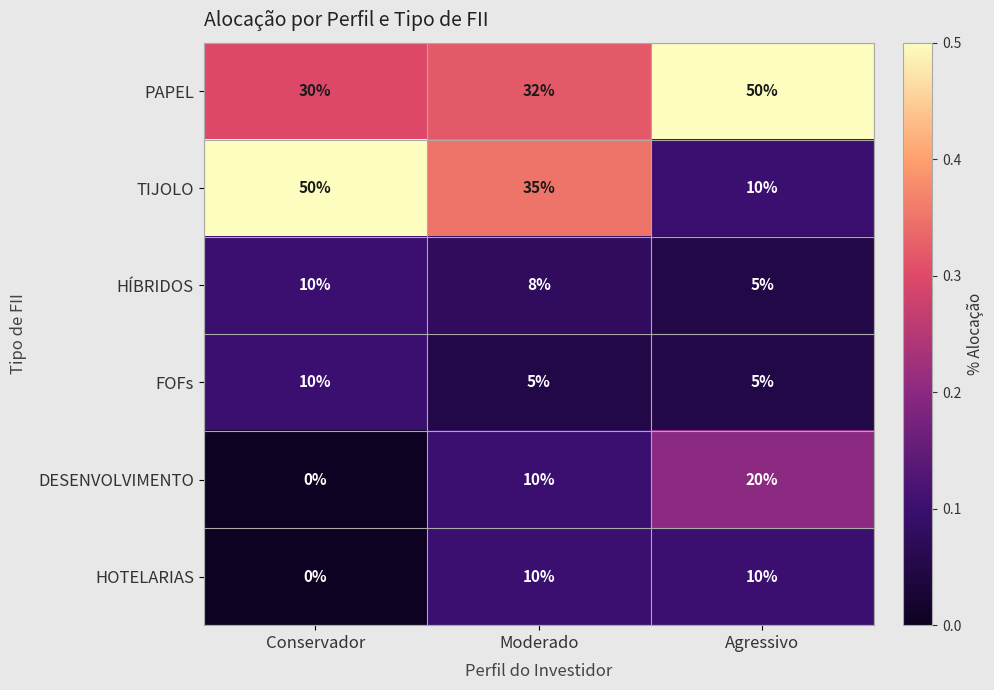

True or false: DESENVOLVIMENTO has a value of -8 at Conservador.

False